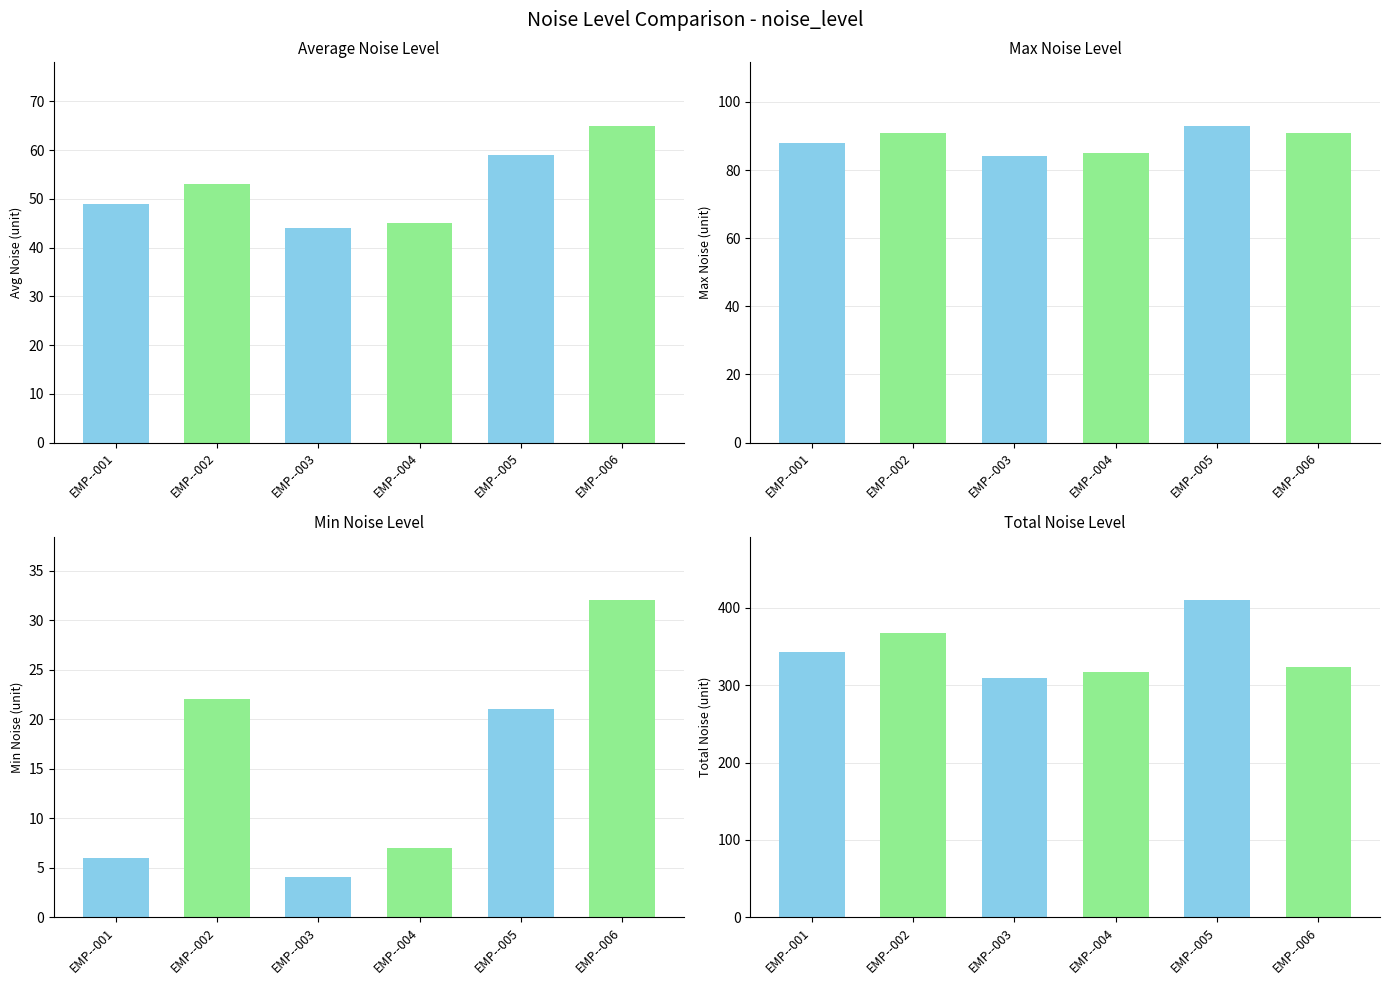

What is the difference between the values at EMP--003 and EMP--001?

33